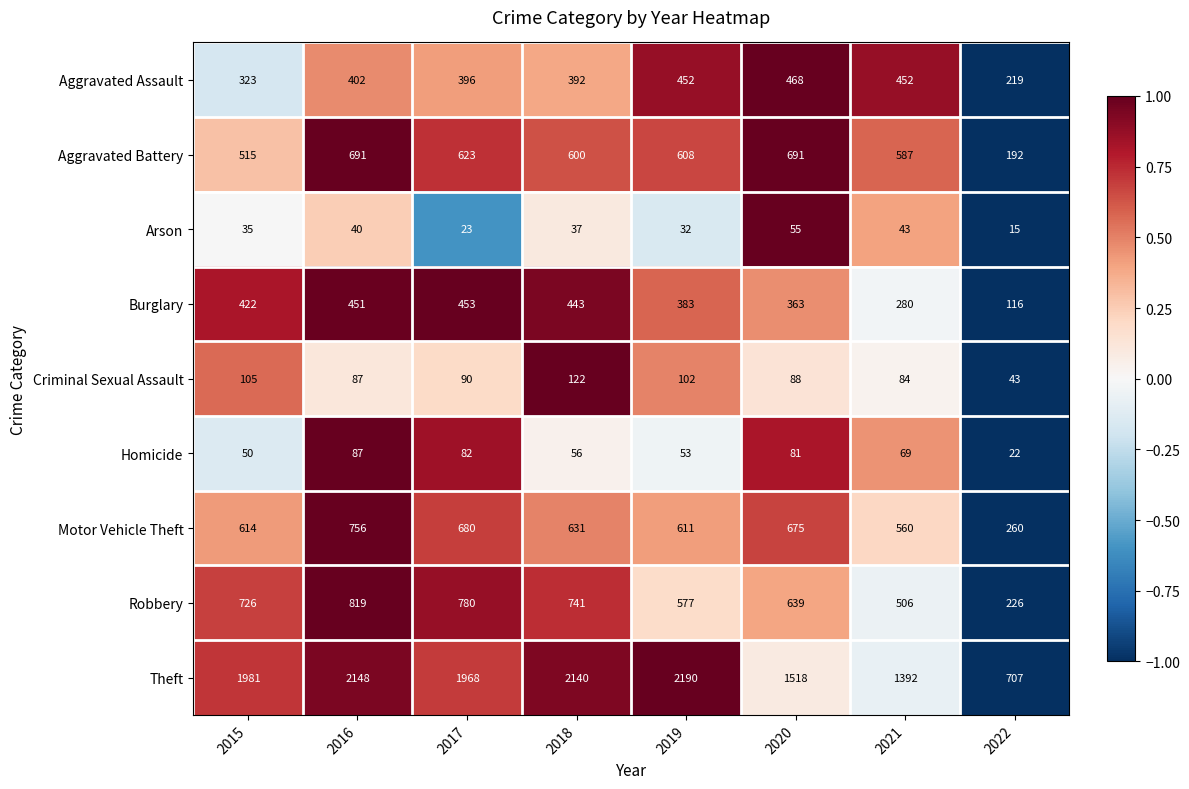

True or false: Robbery has a value of 780 at 2017.

True